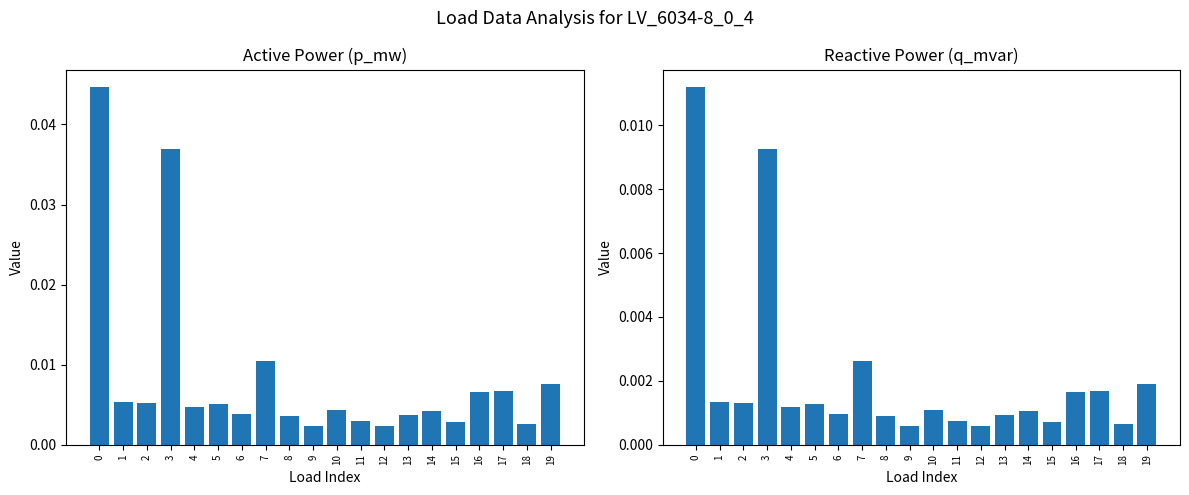

Which has a higher value, 19 or 4?

19